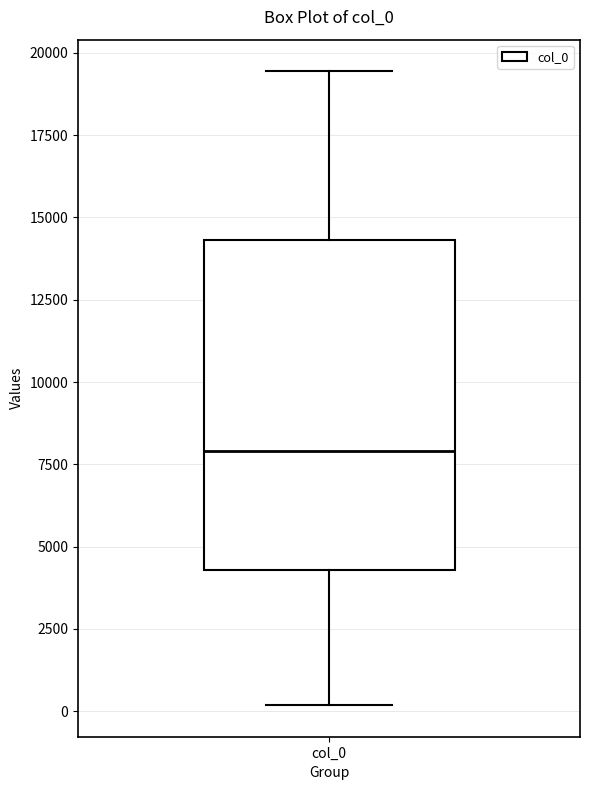

Read this box plot against the y-axis: the position of the median line, the range covered by the box, and the ends of both whiskers. The values are not printed on the chart, so give them approximately, as read against the axis.

median 8000, box 4500 to 14500, whiskers 0 to 19500